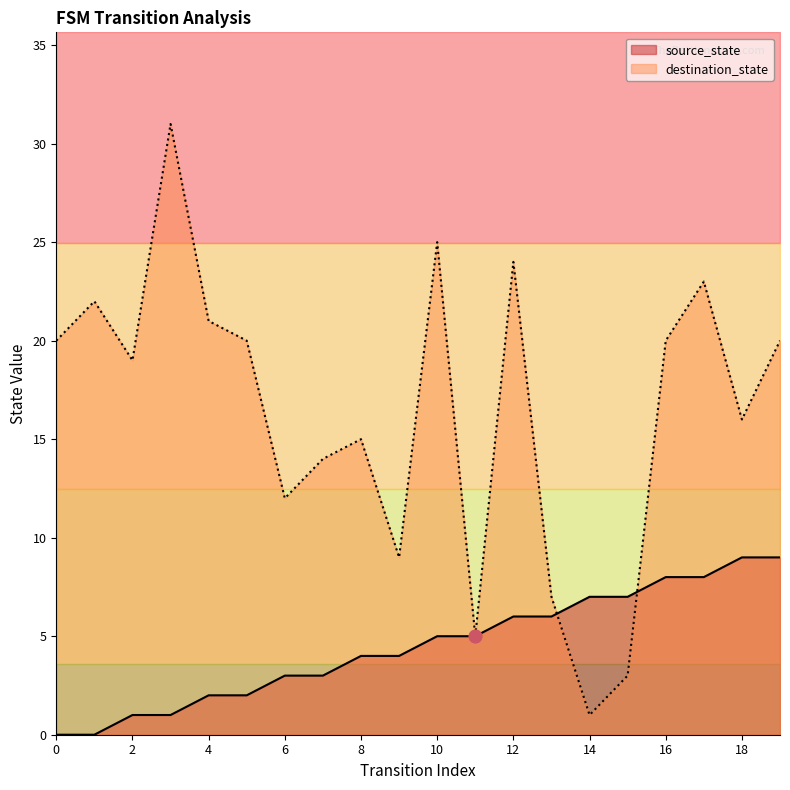

At how many categories does at least one series exceed 17?

11